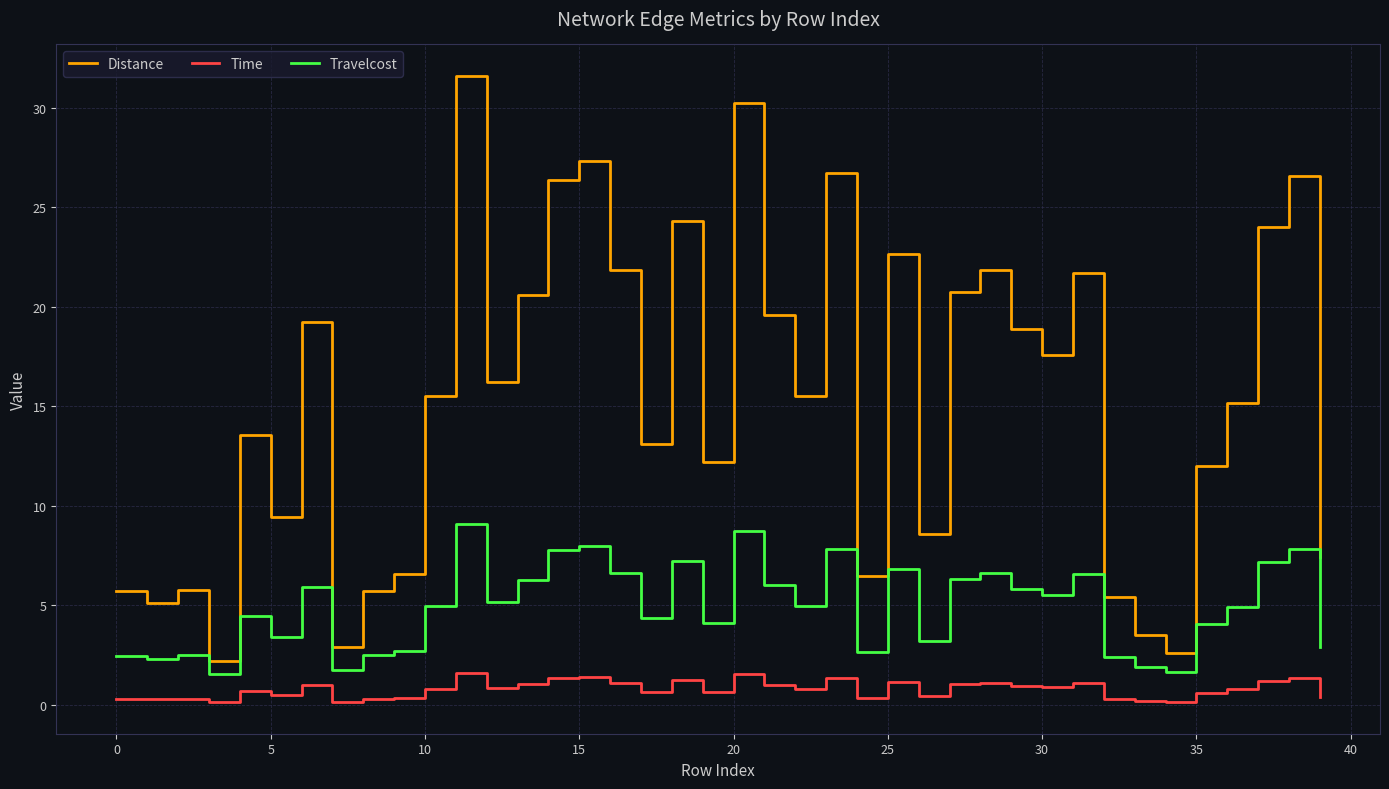

True or false: Distance has more than 0 points higher than both neighbors.

True